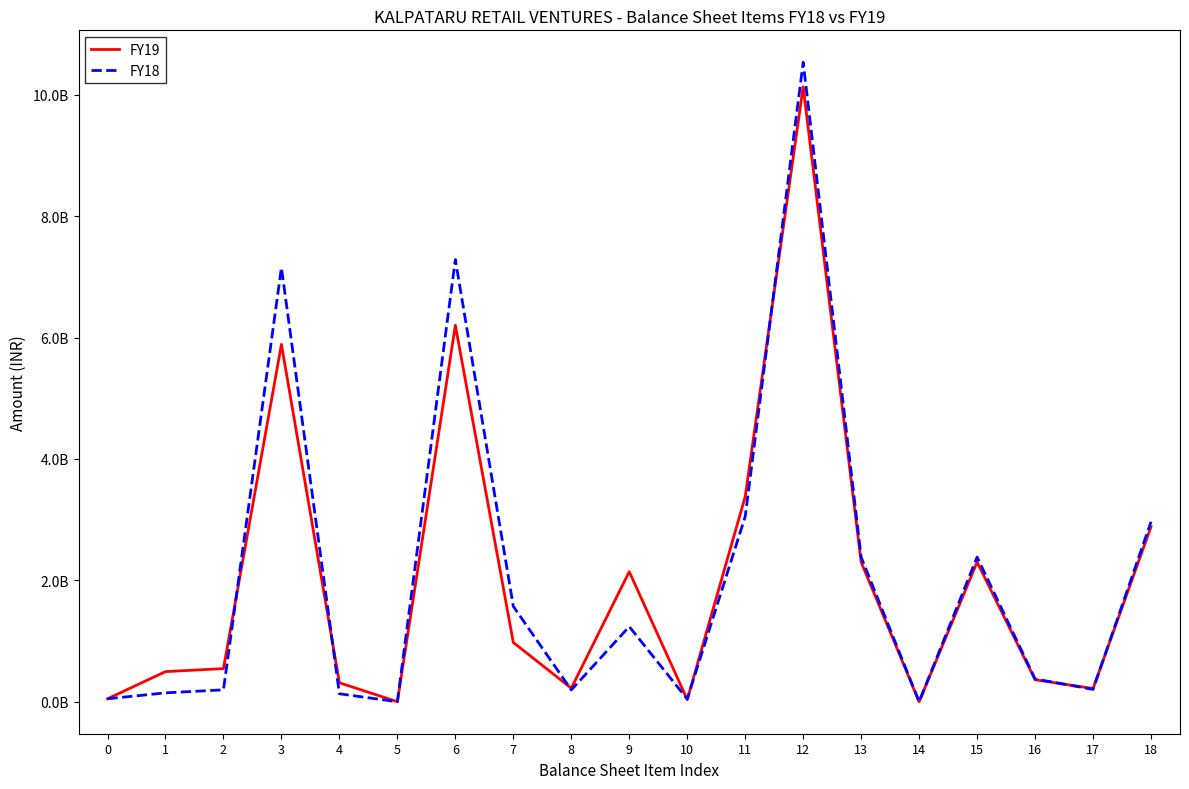

At which category does FY18 reach its first local valley?

5